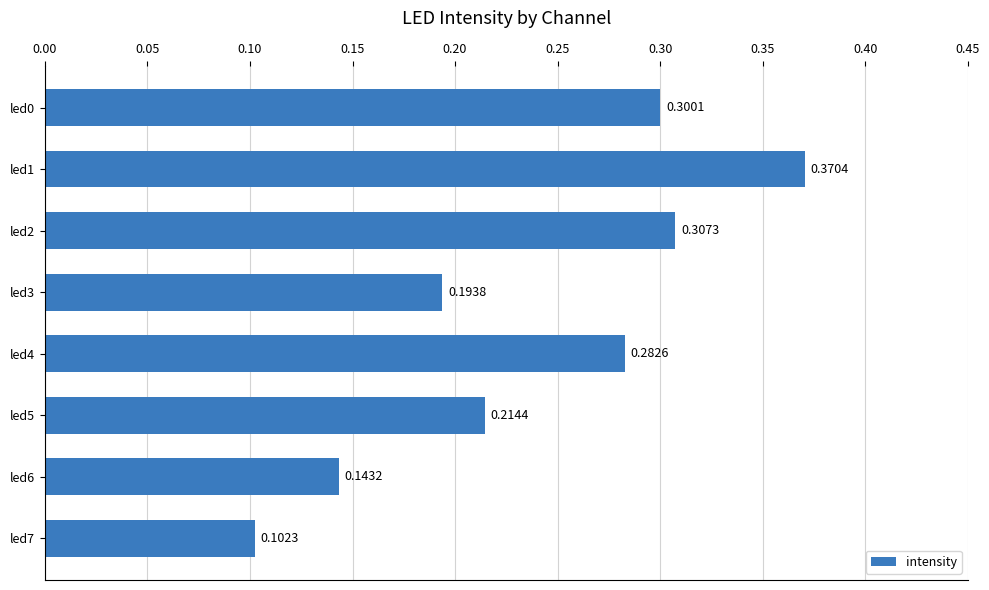

Between led5 and led7, which is larger?

led5